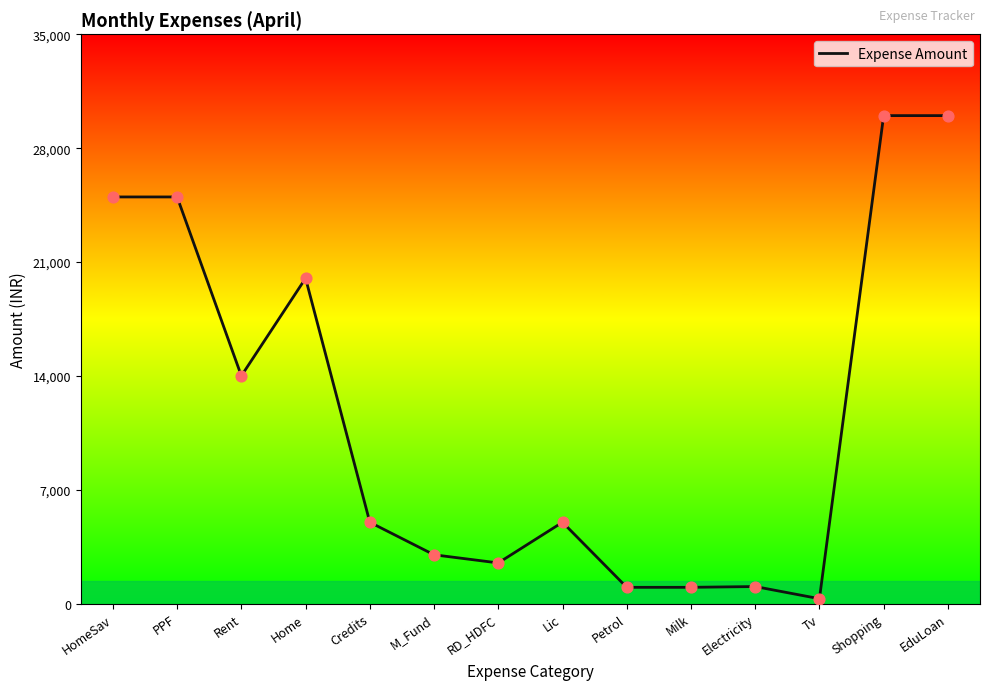

Approximately how many times larger is the value at HomeSav compared to Electricity?

23.9